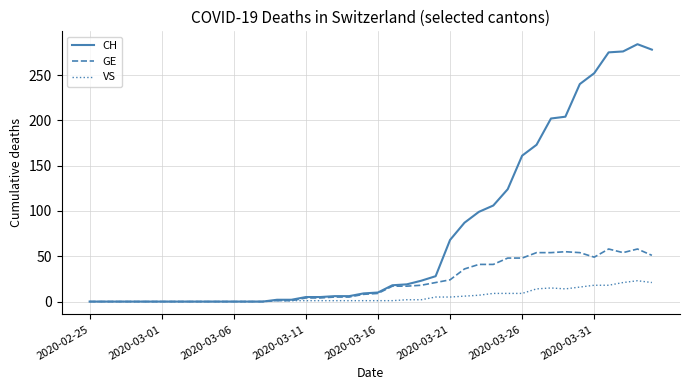

Which series has the largest range (max minus min)?

CH